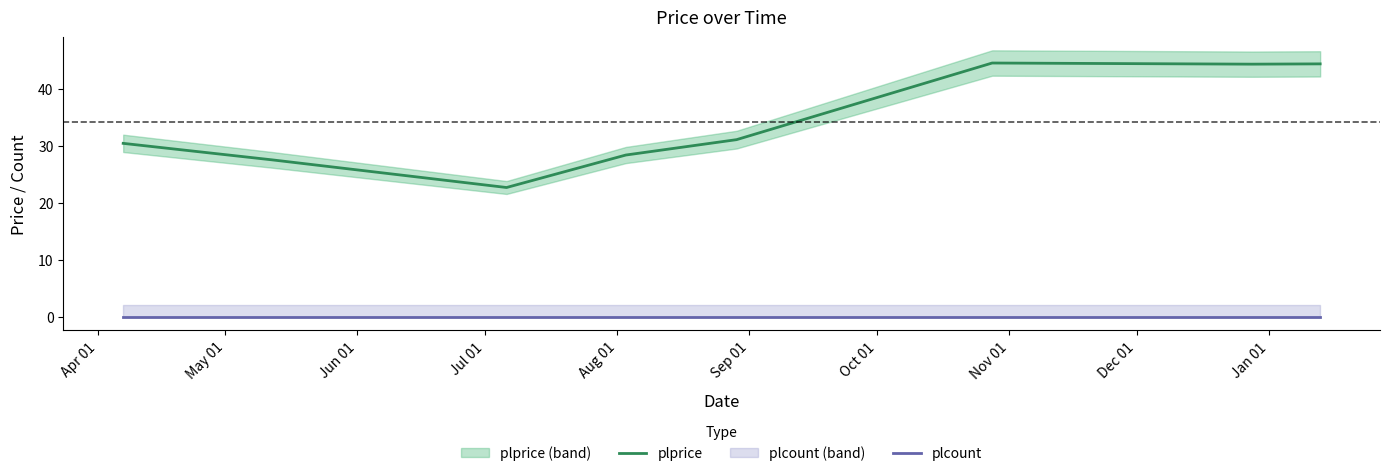

True or false: plprice and plcount cross at least once.

False